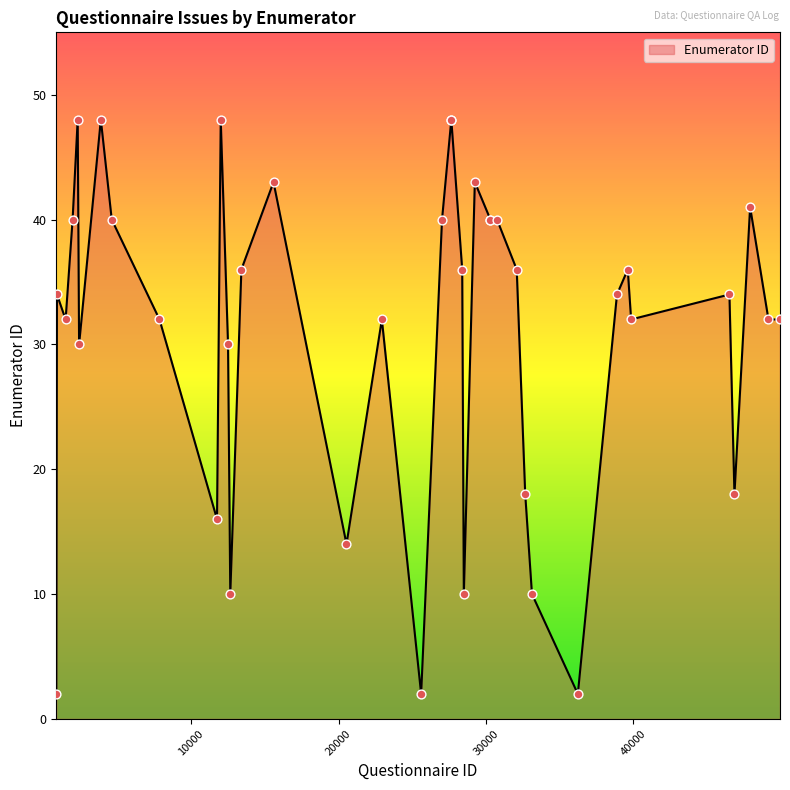

Approximately how many times larger is the value at 12656 compared to 46853?

0.6